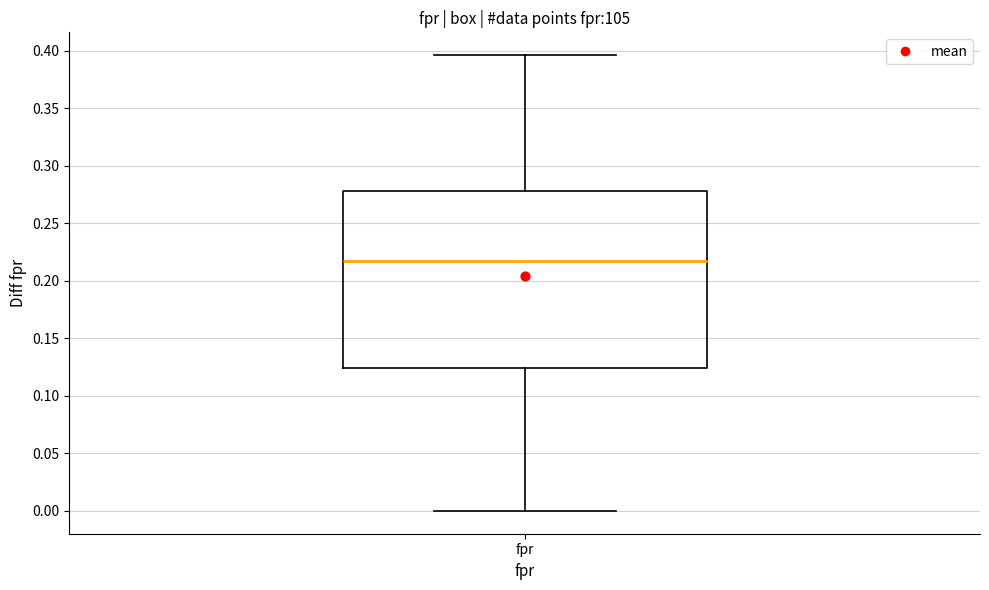

Read this box plot against the y-axis: the position of the median line, the range covered by the box, and the ends of both whiskers. The values are not printed on the chart, so give them approximately, as read against the axis.

median 0.215, box 0.125 to 0.280, whiskers 0.000 to 0.395